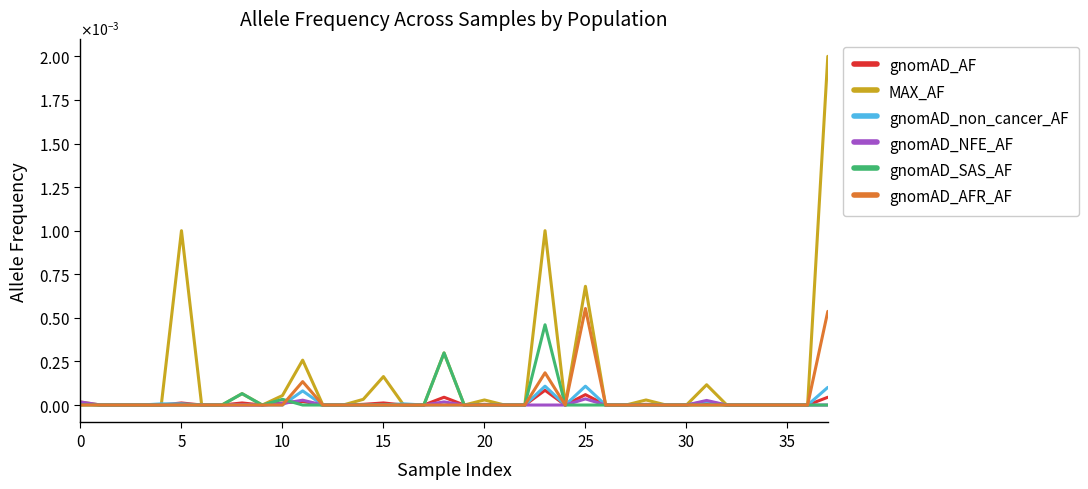

Does the chart have visible grid lines?

No